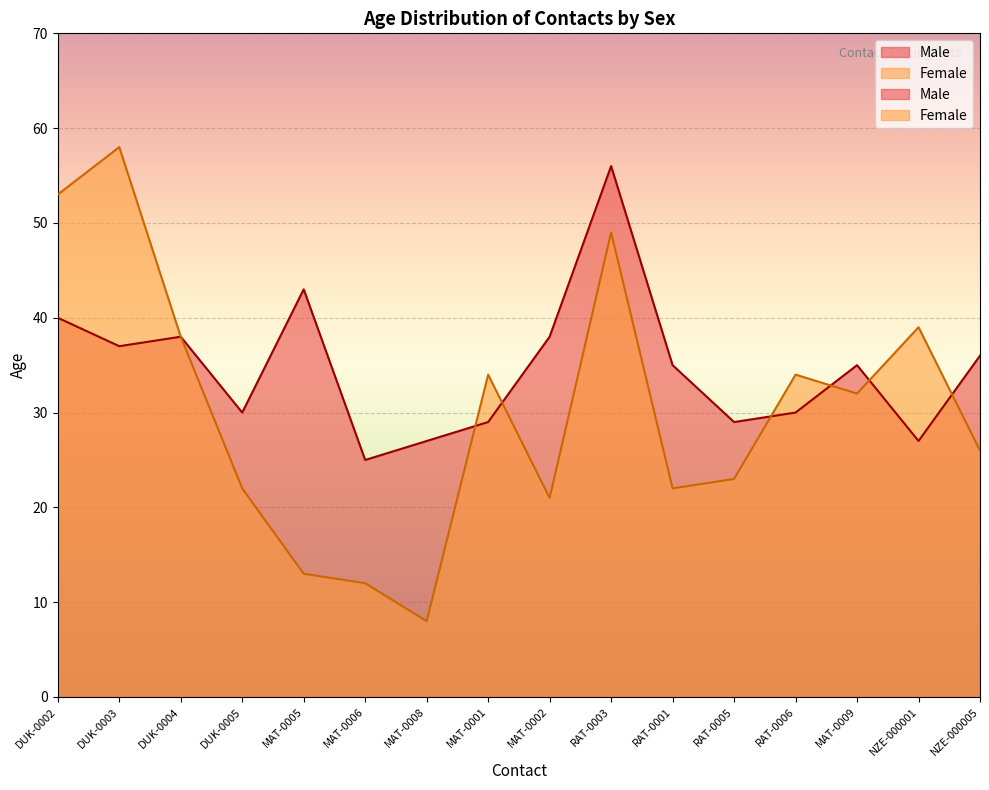

The Female series shows 53 at DUK-0002. True or false?

True